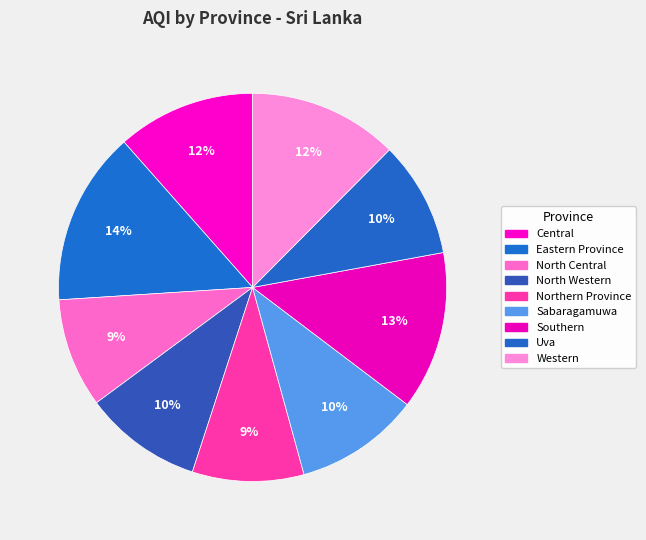

How many slices are in this pie chart?

9